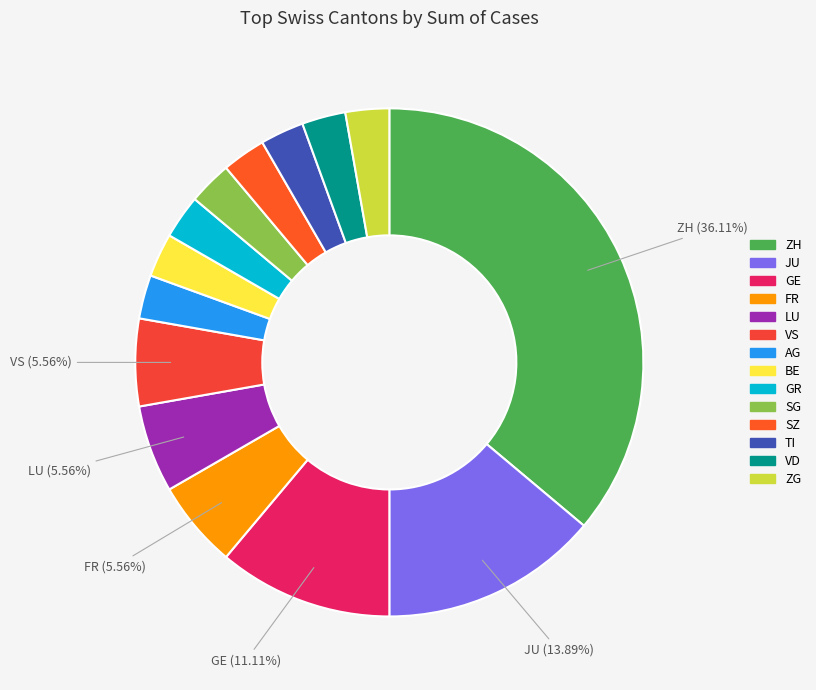

Is it true that VS is 6% of the pie?

True